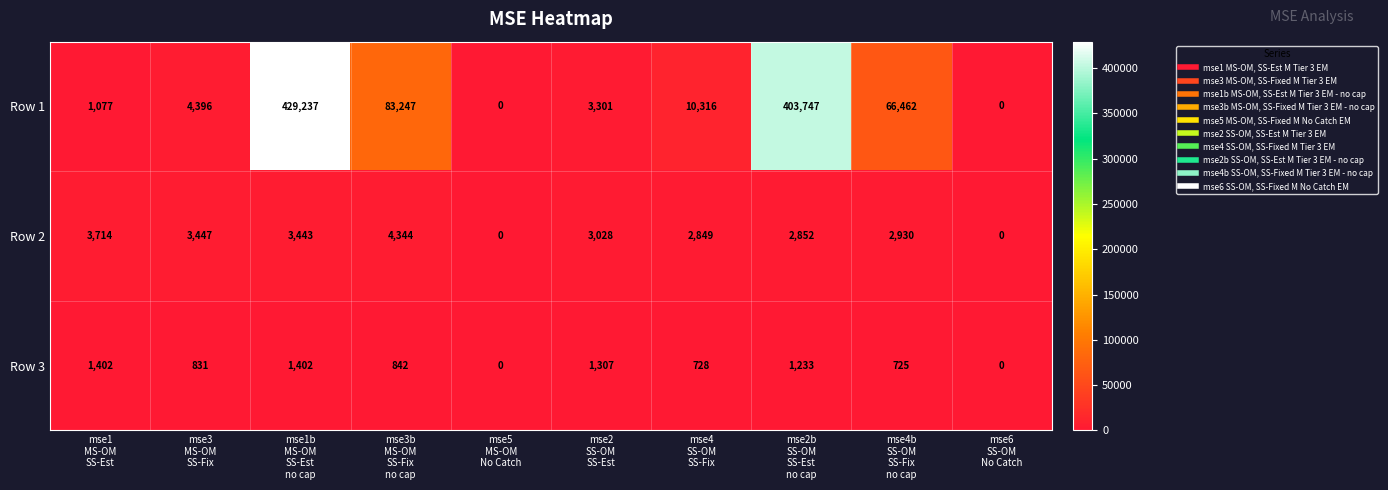

Rank the series by their maximum value, from lowest to highest.

Row 3, Row 2, Row 1